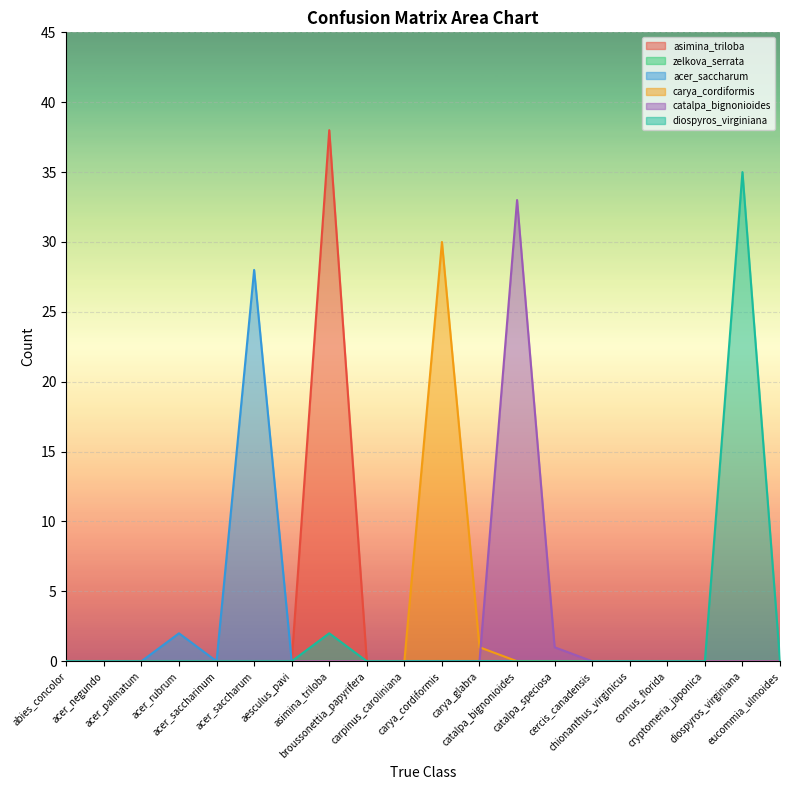

True or false: diospyros_virginiana and acer_saccharum intersect in this chart.

False